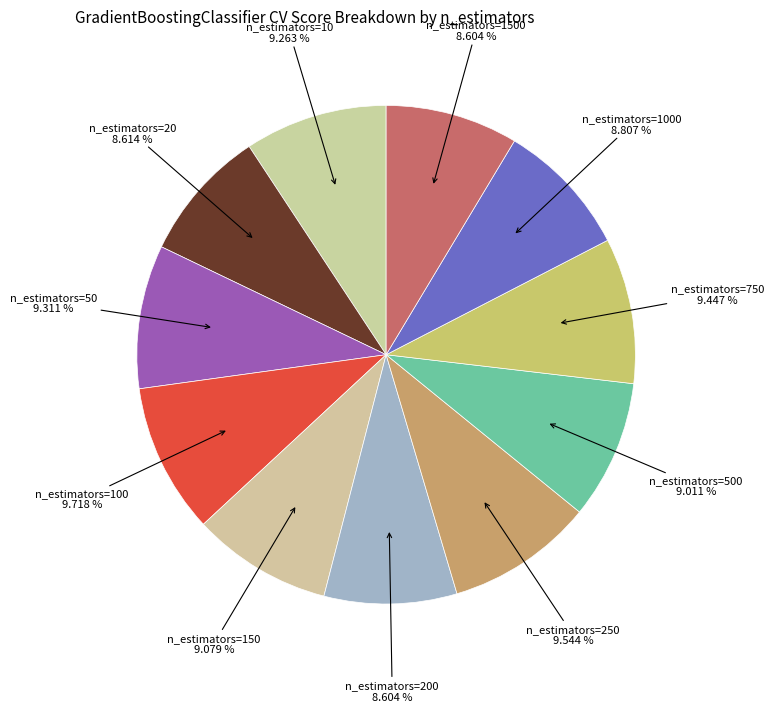

To the nearest percent, what is the difference between the largest and smallest slice percentages?

1%